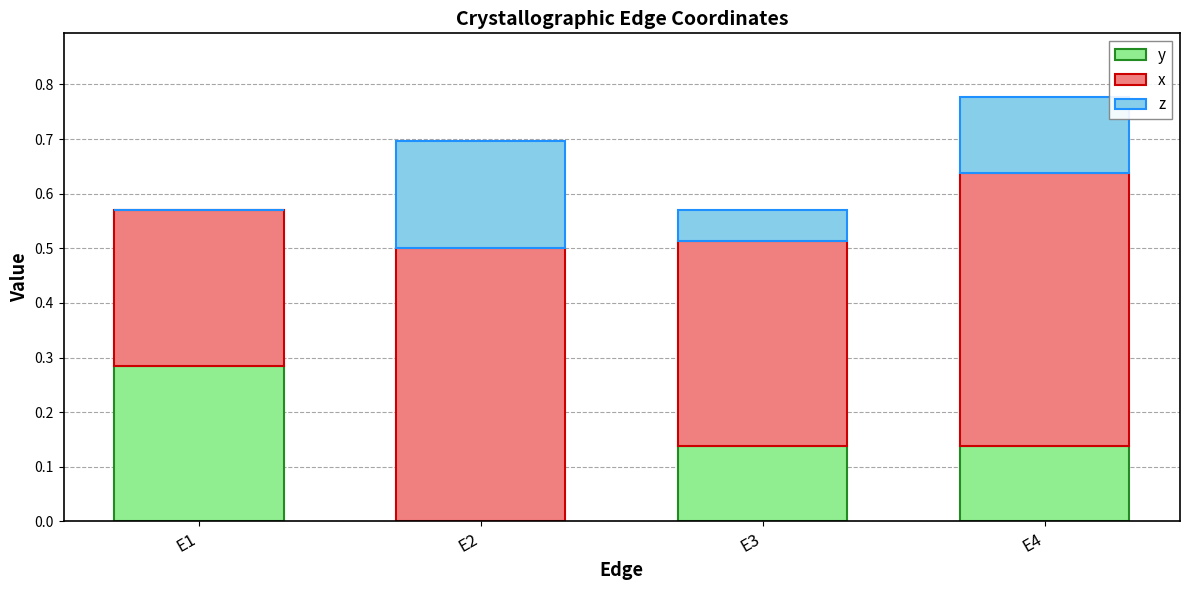

The value of y at E2 is 0.0. True or false?

True